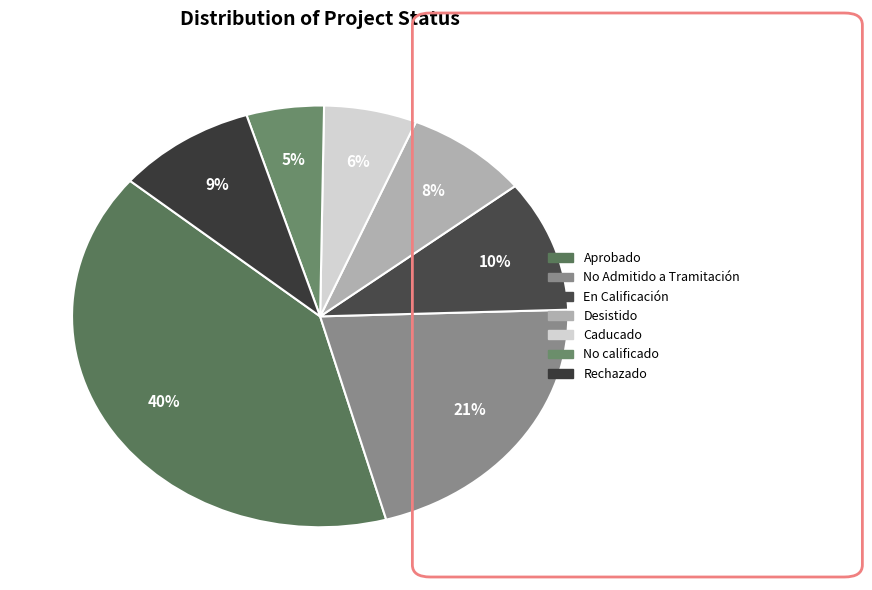

Is there a majority slice in this chart?

No